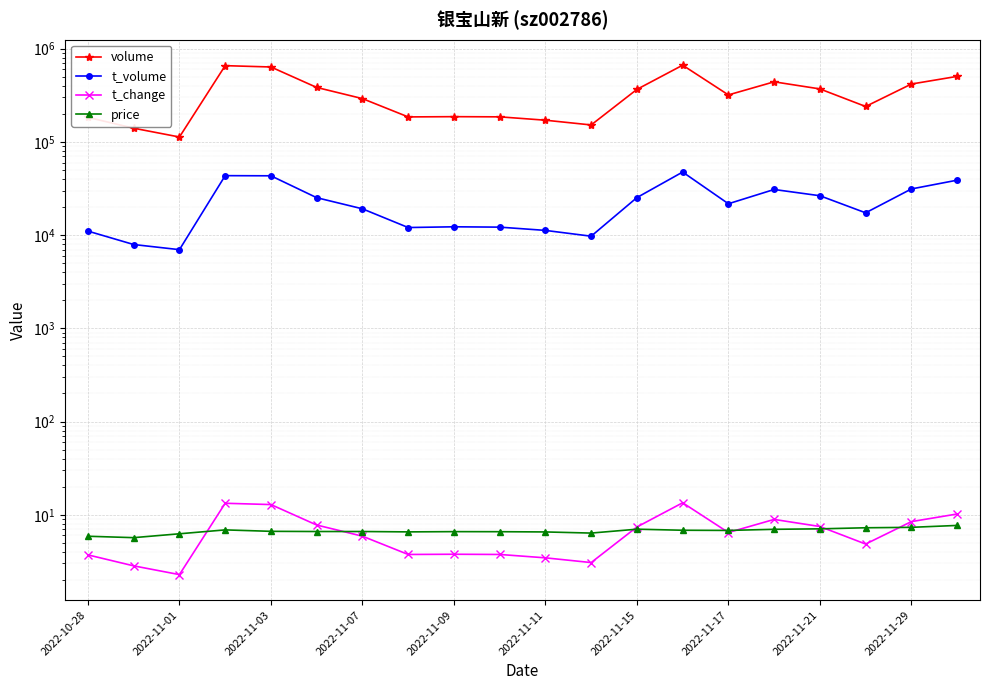

Where is t_volume nearest to the value 27199?

2022-11-21